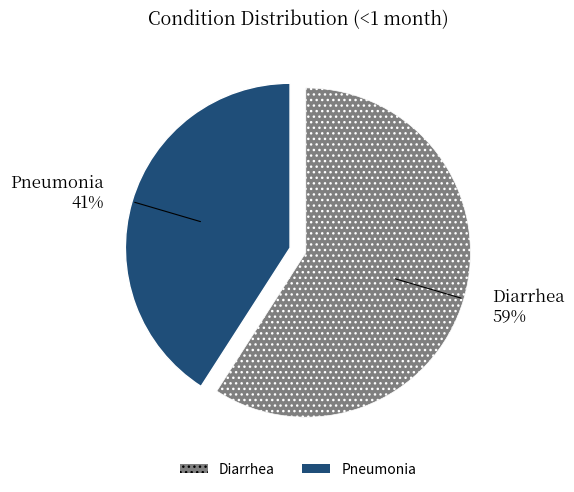

True or false: Pneumonia accounts for 41% of the total.

True